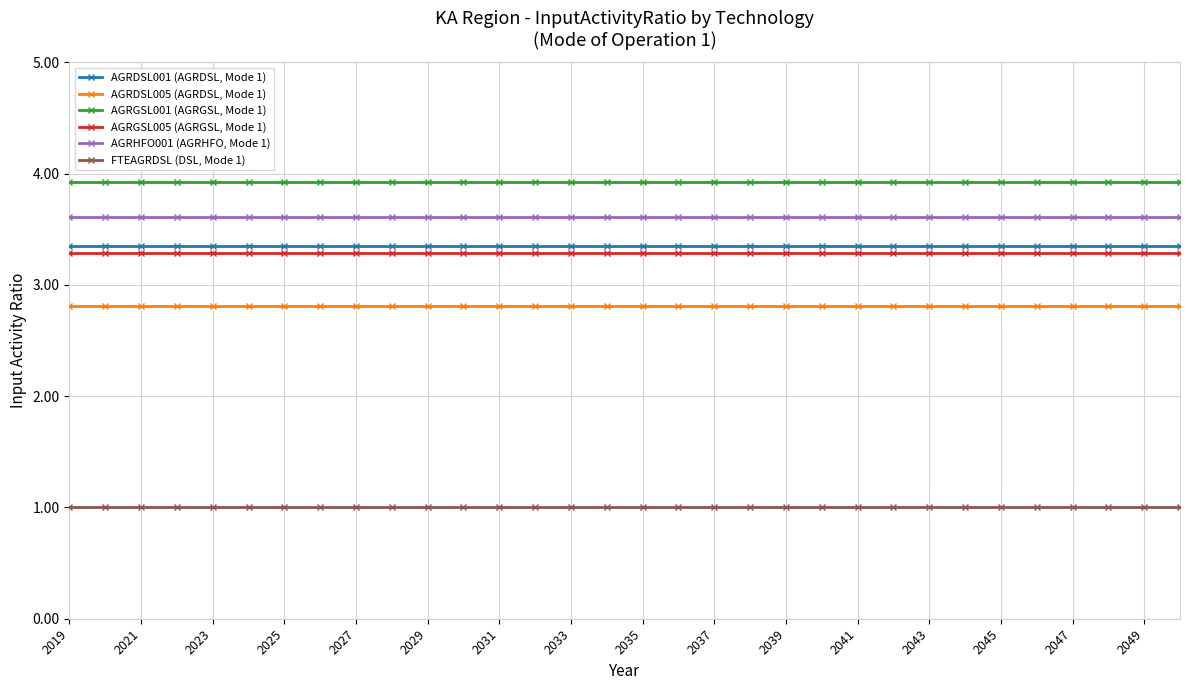

List the series in order of their peak value, lowest first.

FTEAGRDSL (DSL, Mode 1), AGRDSL005 (AGRDSL, Mode 1), AGRGSL005 (AGRGSL, Mode 1), AGRDSL001 (AGRDSL, Mode 1), AGRHFO001 (AGRHFO, Mode 1), AGRGSL001 (AGRGSL, Mode 1)